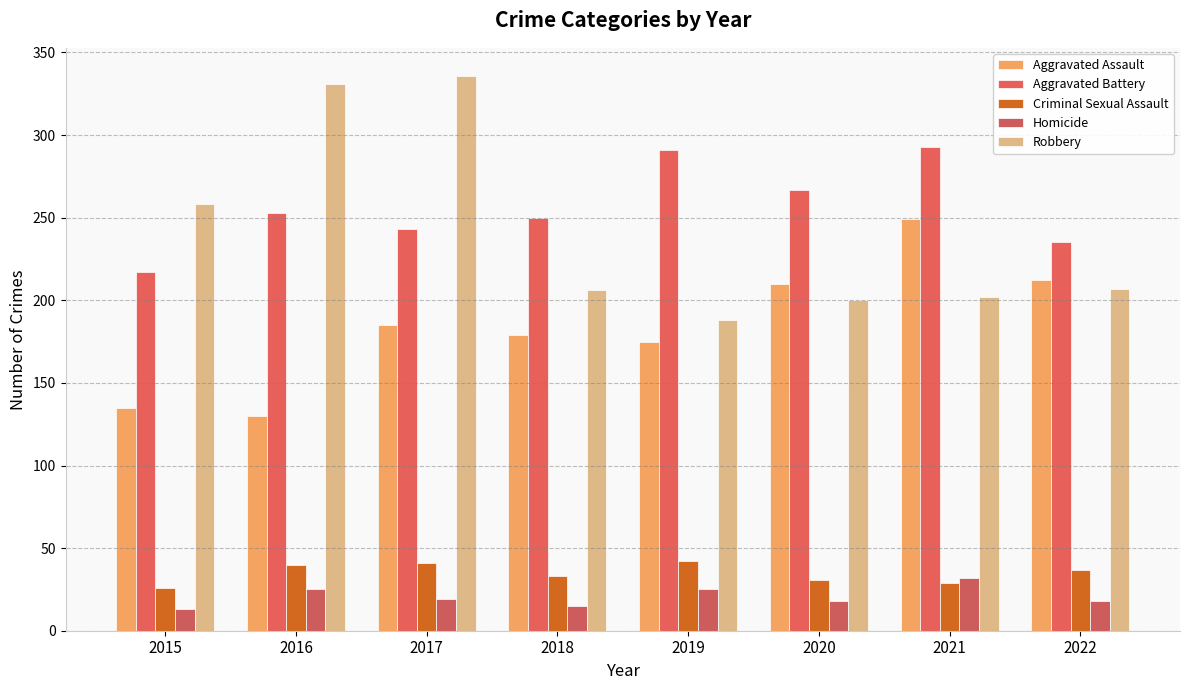

How many data points does each series have?

8